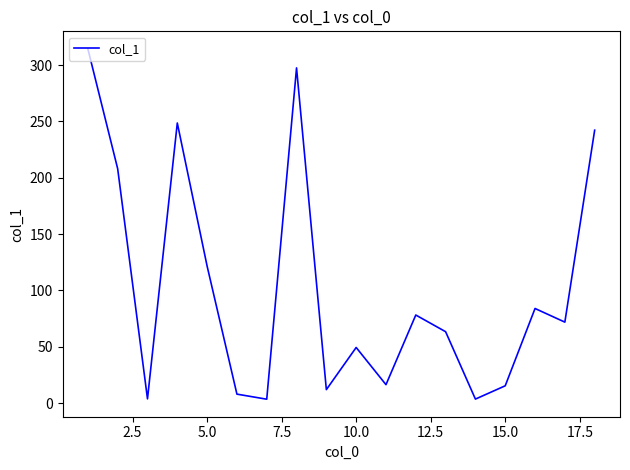

What is the smallest value displayed?

3.5